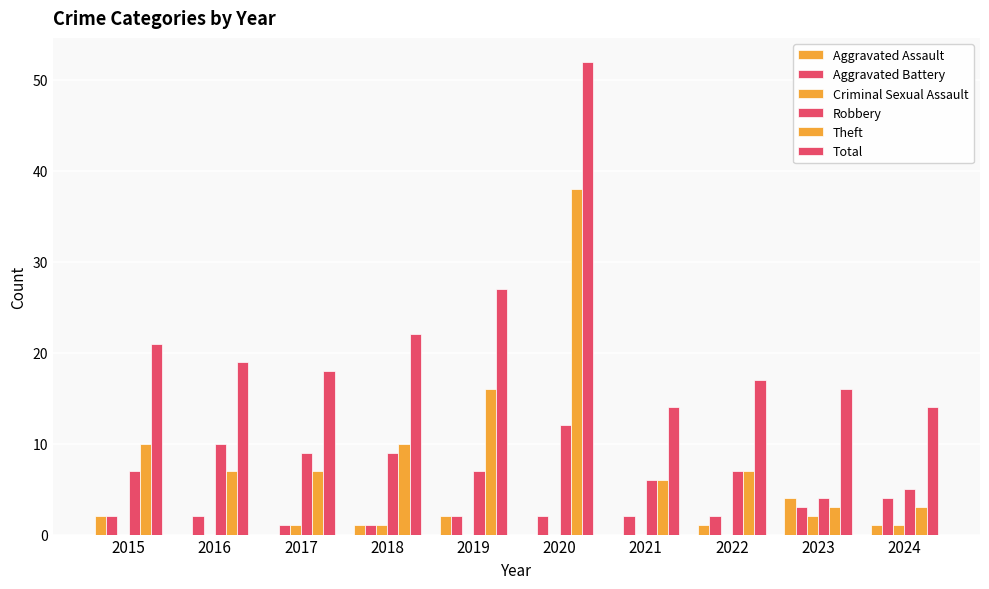

Are the bars horizontal?

No